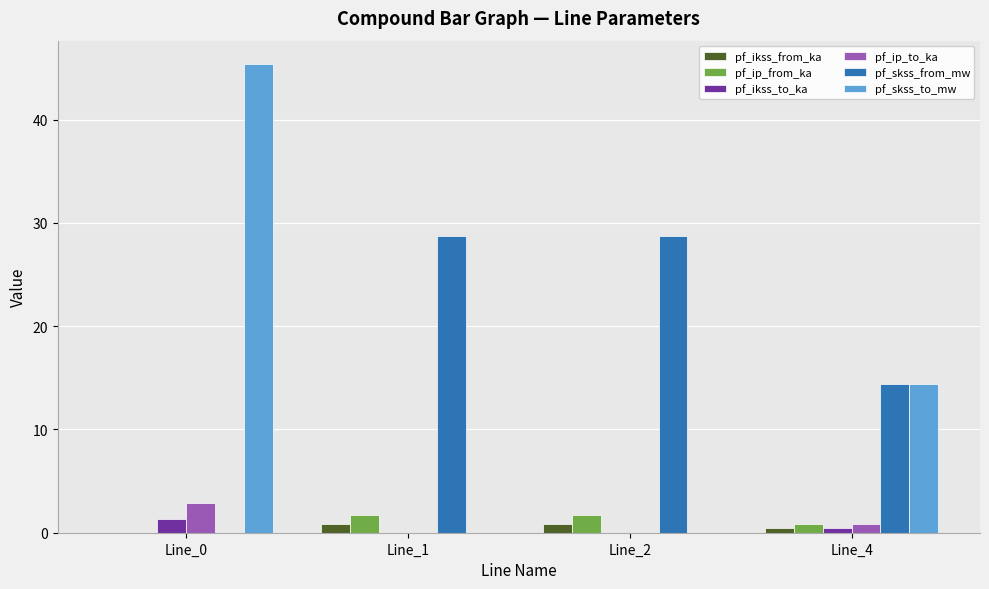

Is the value of pf_ip_to_ka at Line_2 greater than the value of pf_ip_from_ka at Line_2?

No